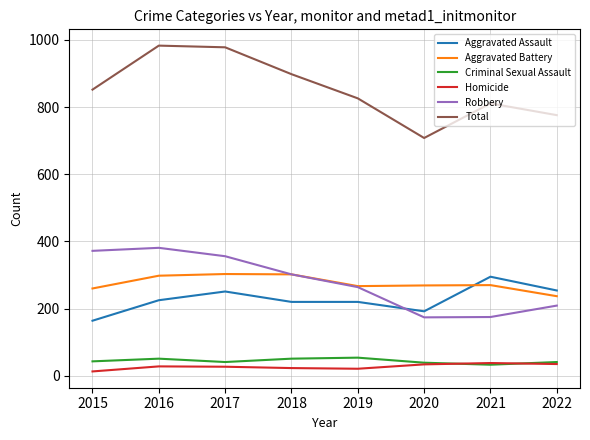

What is the difference between the highest and lowest values at 2017?

951